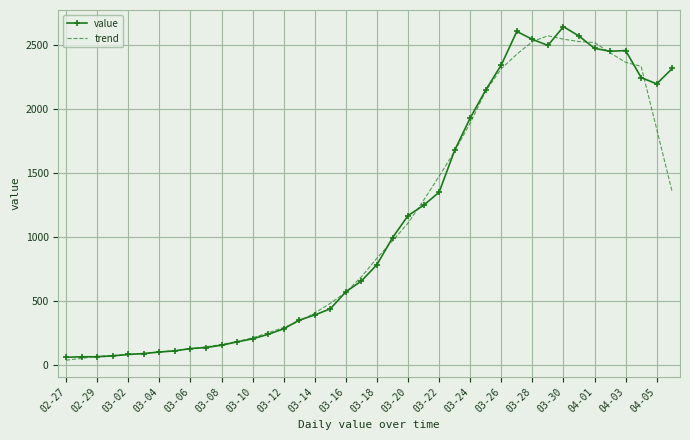

Which series has the largest range (max minus min)?

value